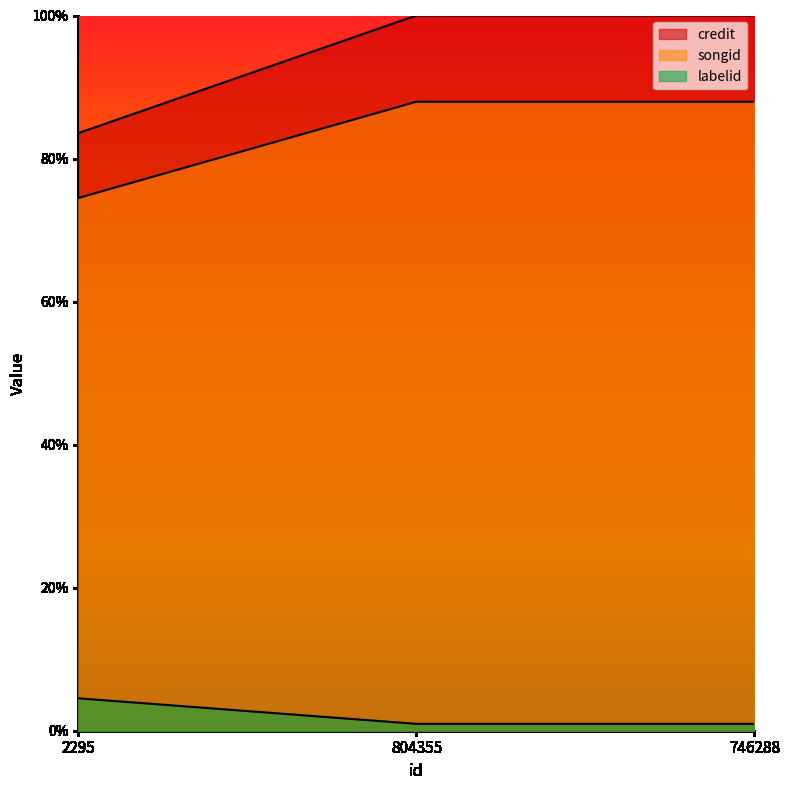

Is it true that songid equals 1.3 at 746288?

False